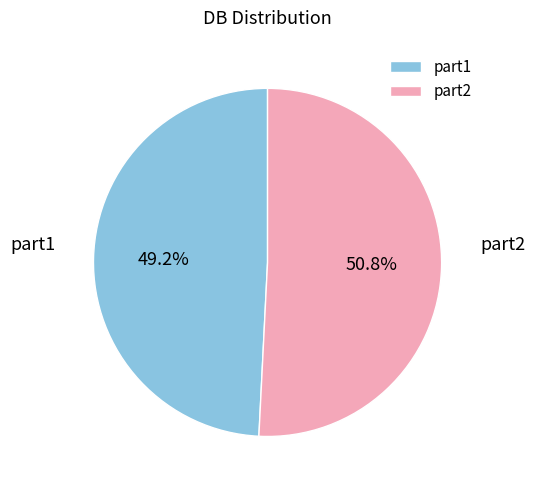

What percentage is the part2 slice, to the nearest percent?

51%